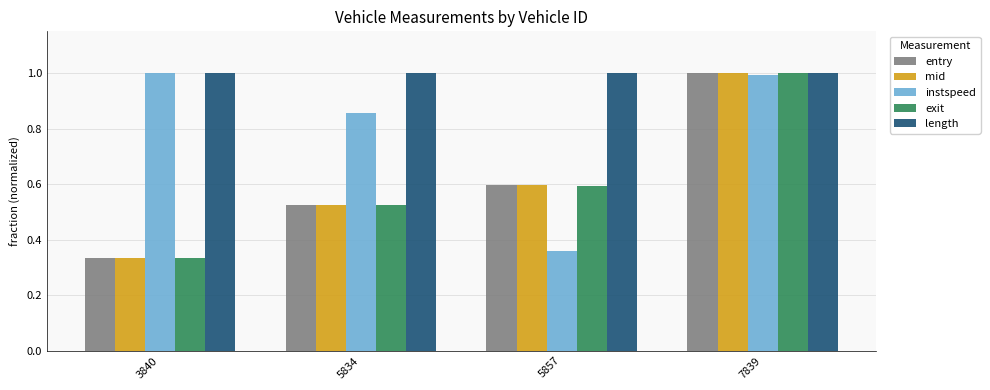

At which category does the chart reach its minimum across all series?

3840